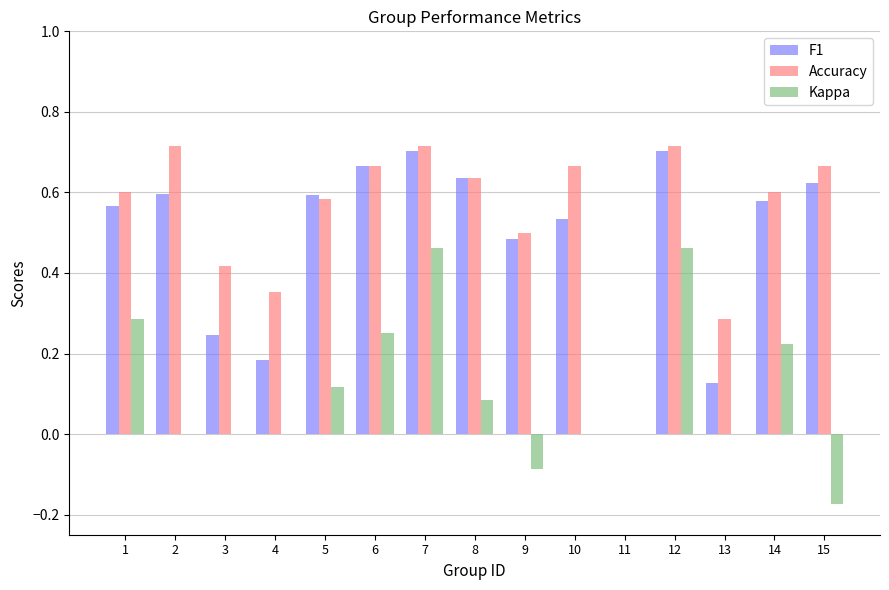

Which series changed the most between 10 and 11?

Accuracy